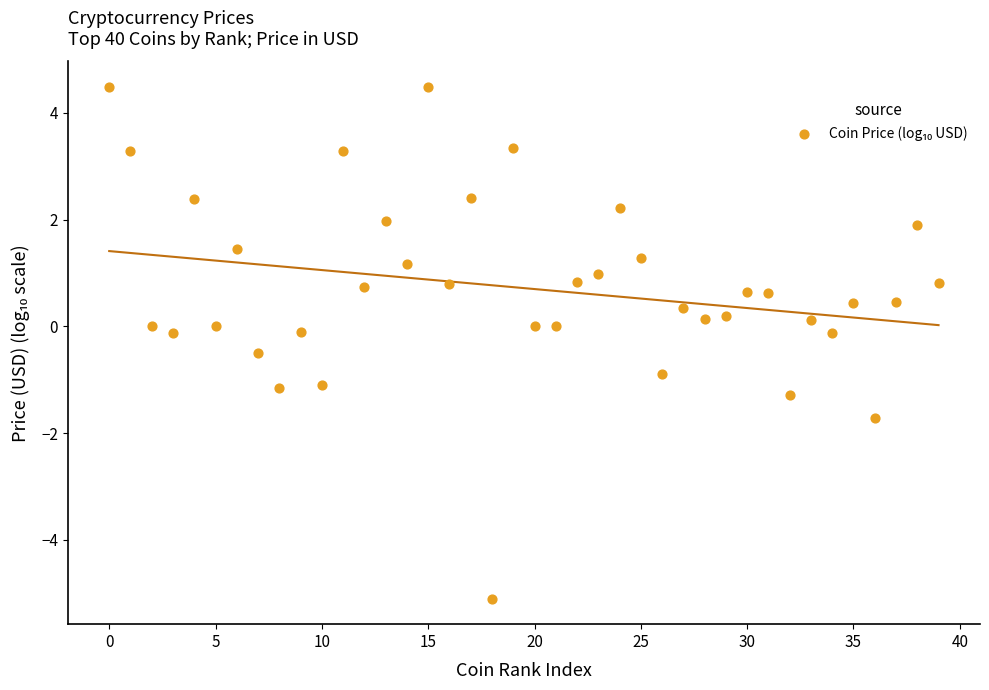

What is the range of Y values (max minus min)?

9.6